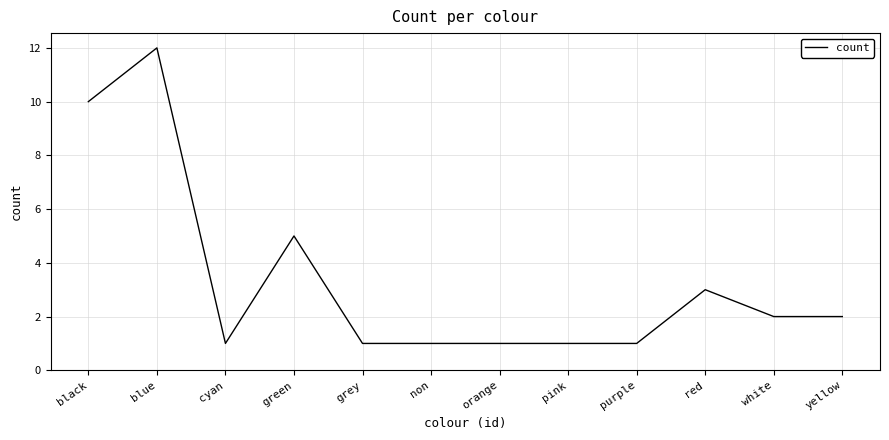

What is the ratio of the value at cyan to the value at orange?

1.0